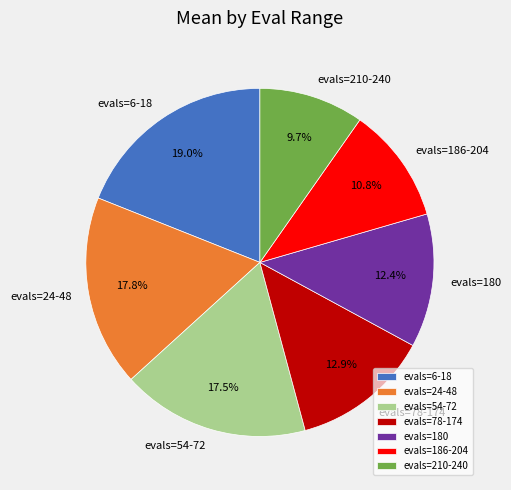

What is the largest slice in the pie chart?

evals=6-18